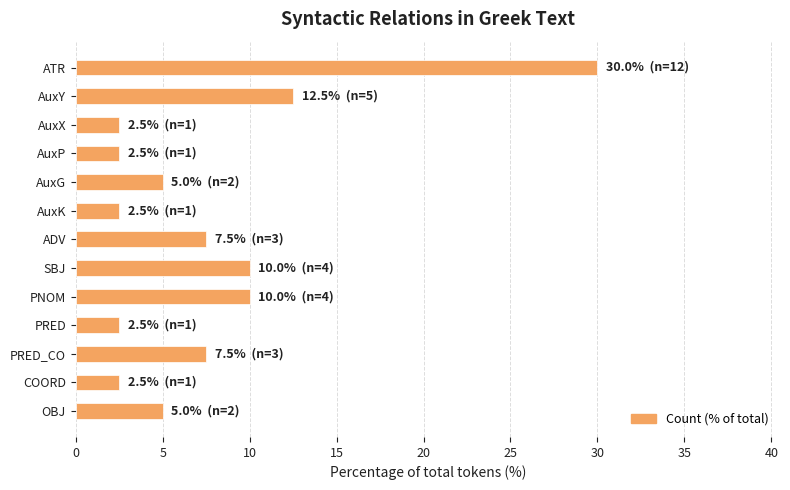

What is the value of the 8th bar from the top?

10.0